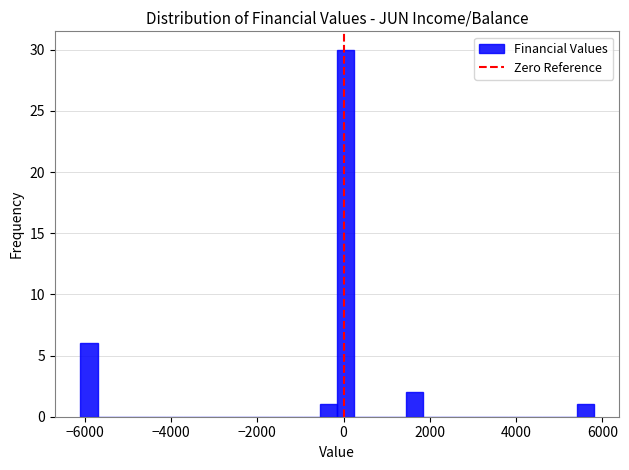

Read against the x-axis, roughly where is the centre of the tallest bar?

0